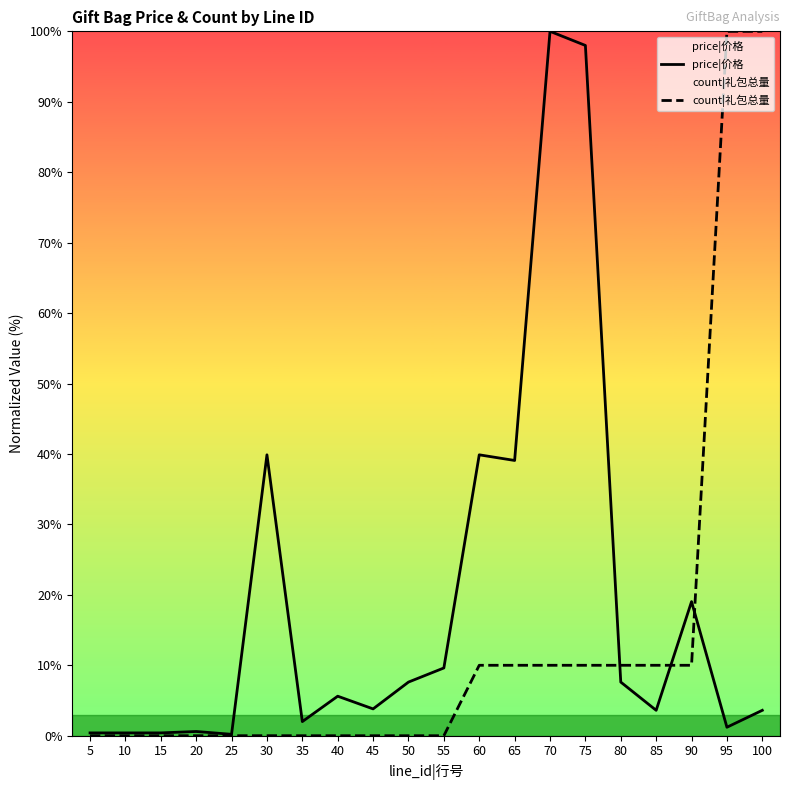

True or false: count|礼包总量 has a value of 4.3 at 70.

False